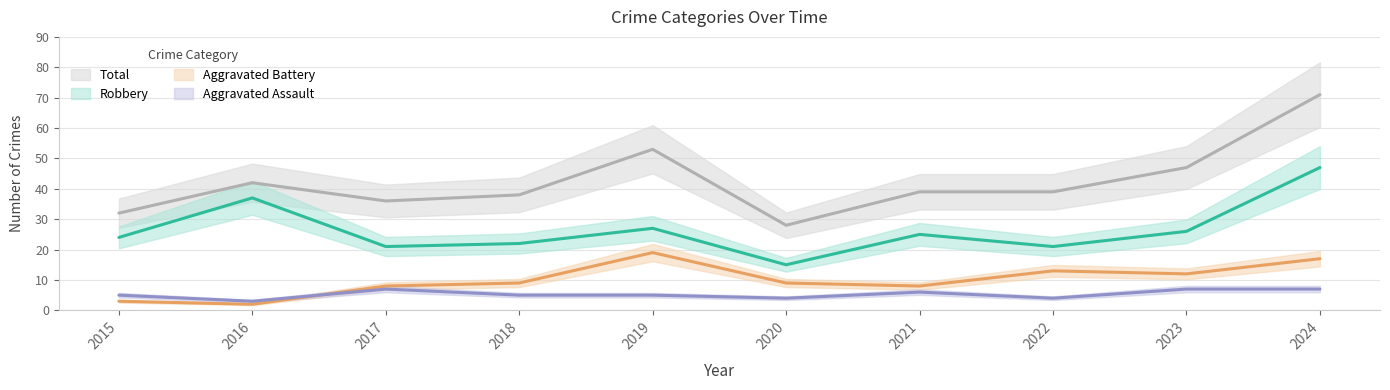

True or false: Aggravated Assault has more than 1 interior local peaks.

True